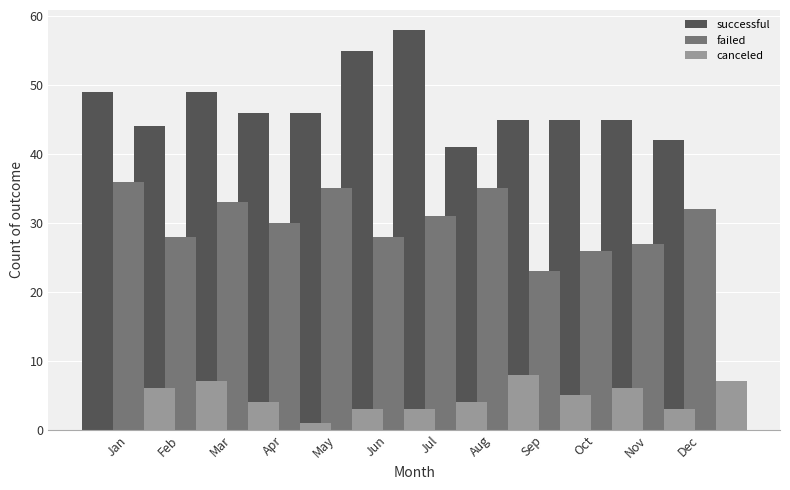

What is the total value across all series at Feb?

79